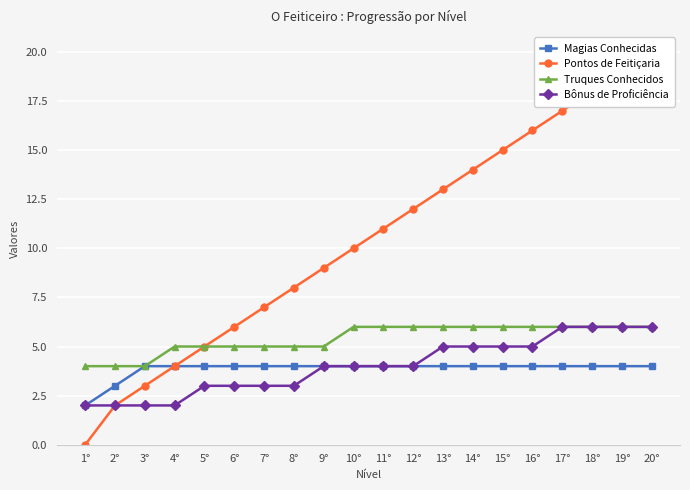

True or false: Truques Conhecidos has more than 0 interior local peaks.

False